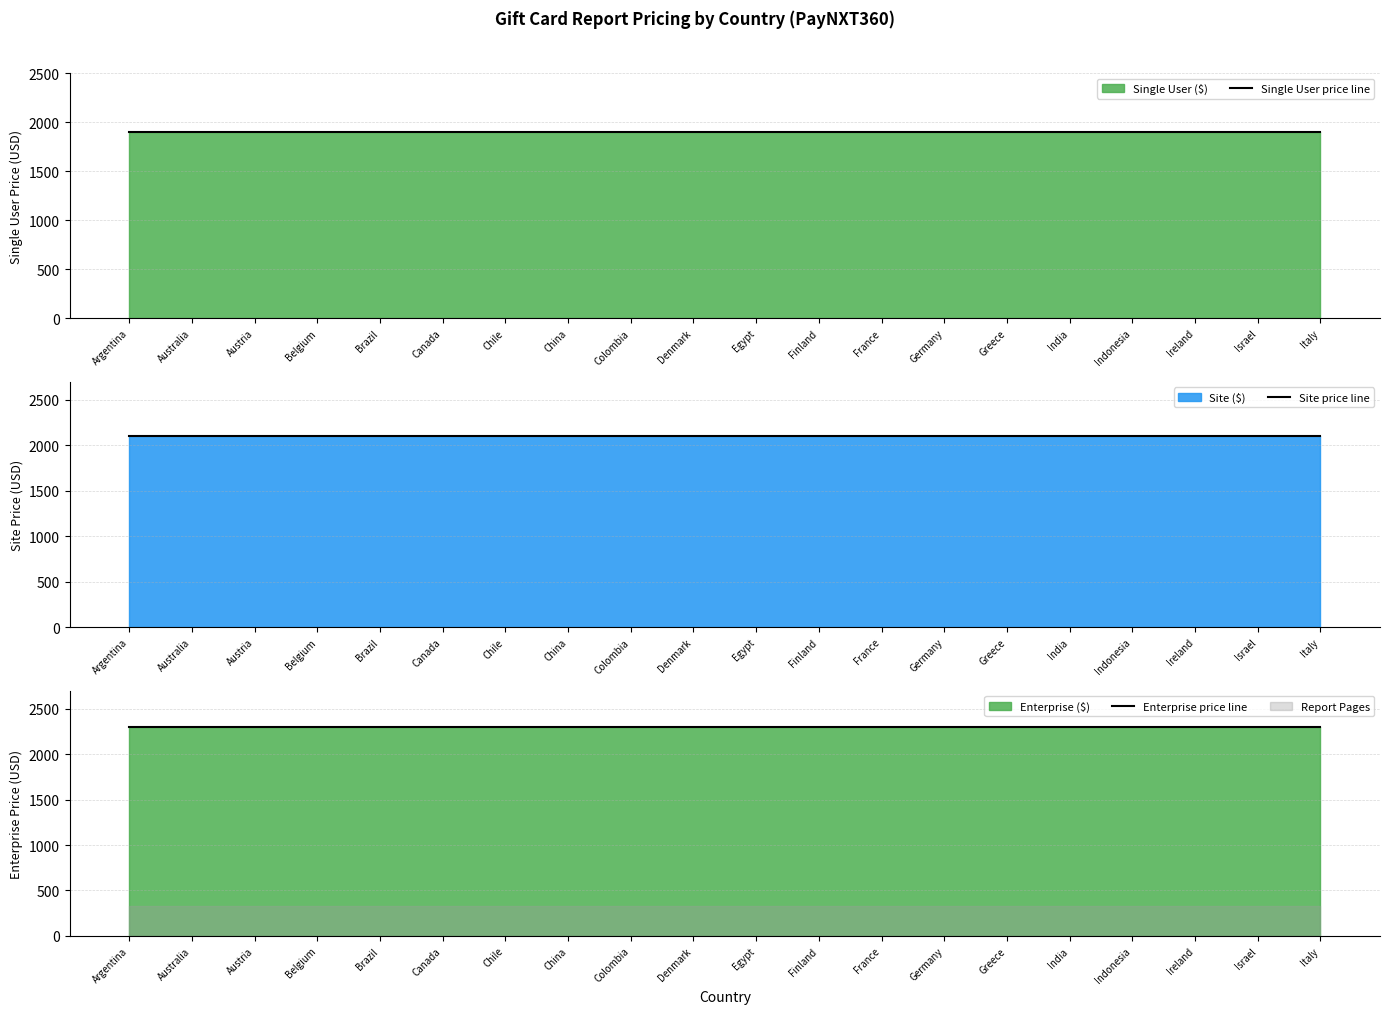

Which label corresponds to the largest value in the chart?

Argentina